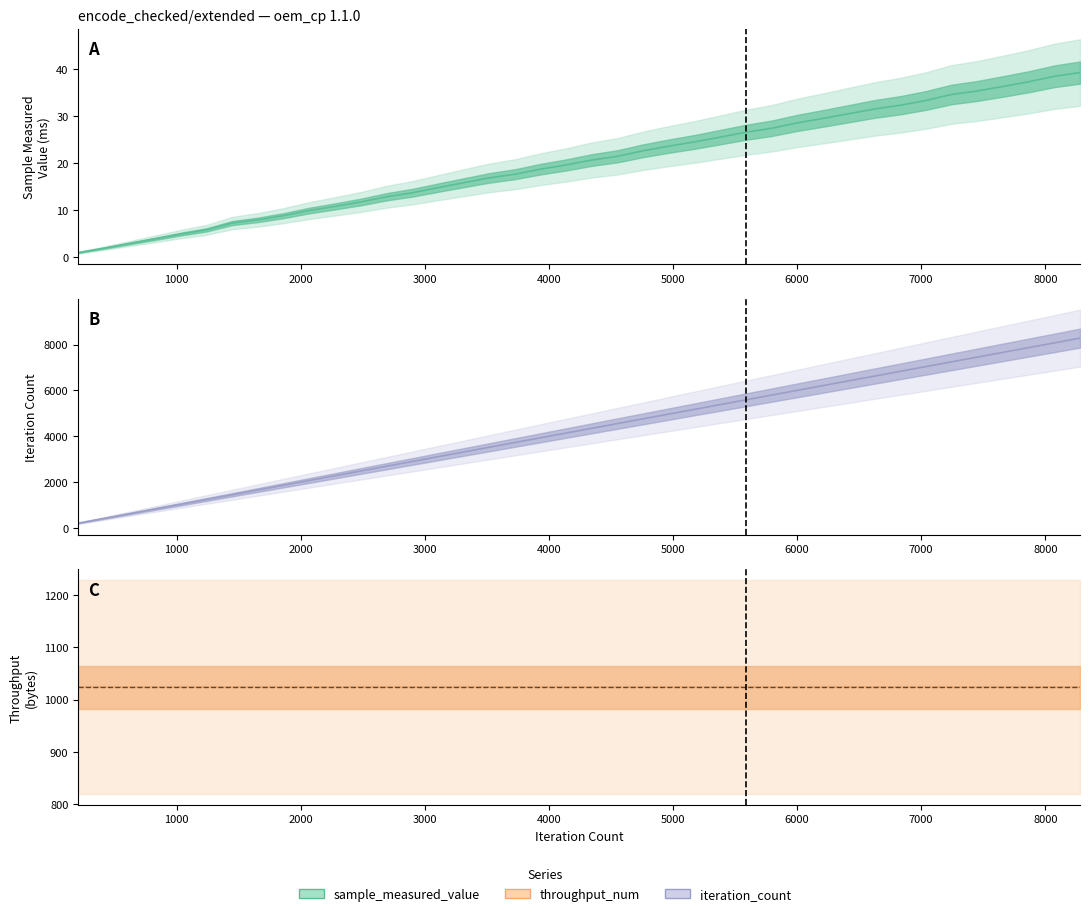

List the labels in order of iteration_count value, largest first.

8280, 8073, 7866, 7659, 7452, 7245, 7038, 6831, 6624, 6417, 6210, 6003, 5796, 5589, 5382, 5175, 4968, 4761, 4554, 4347, 4140, 3933, 3726, 3519, 3312, 3105, 2898, 2691, 2484, 2277, 2070, 1863, 1656, 1449, 1242, 1035, 828, 621, 414, 207